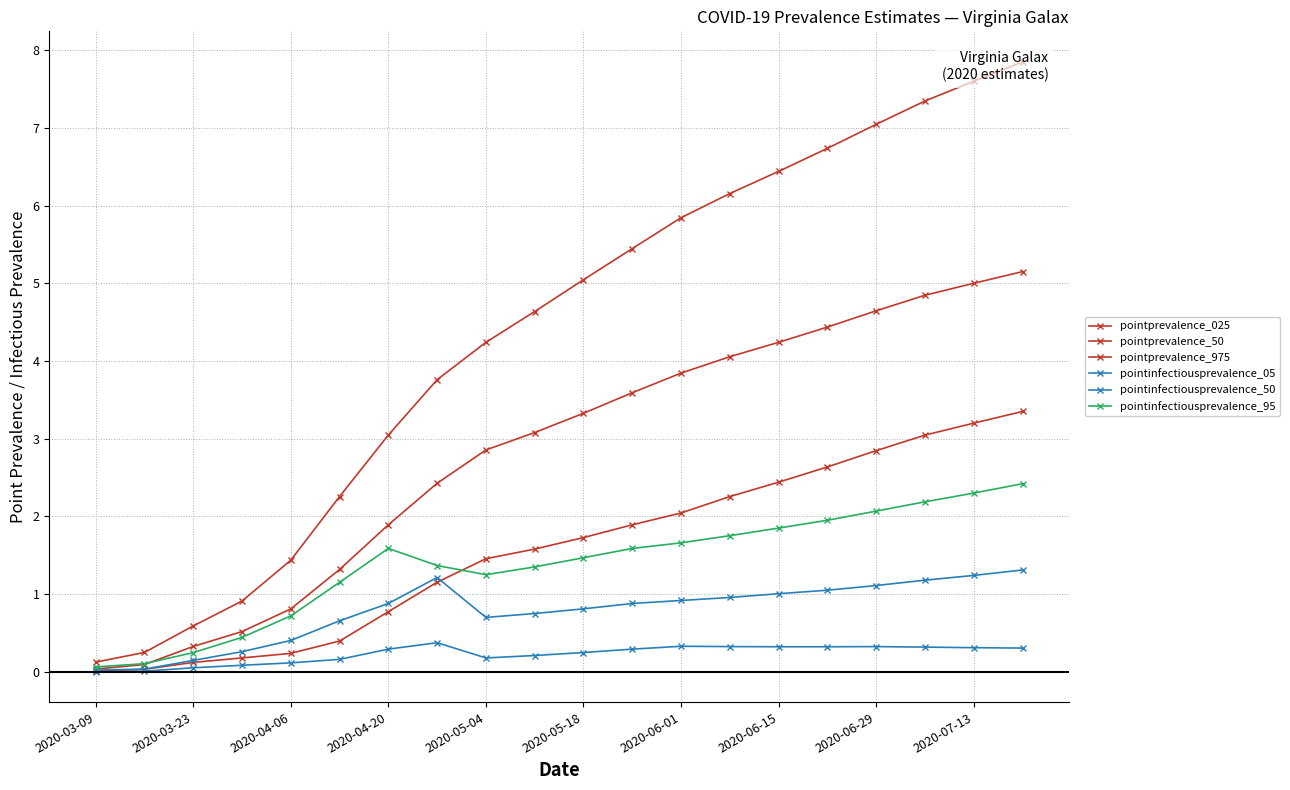

Which series has the largest range (max minus min)?

pointprevalence_975